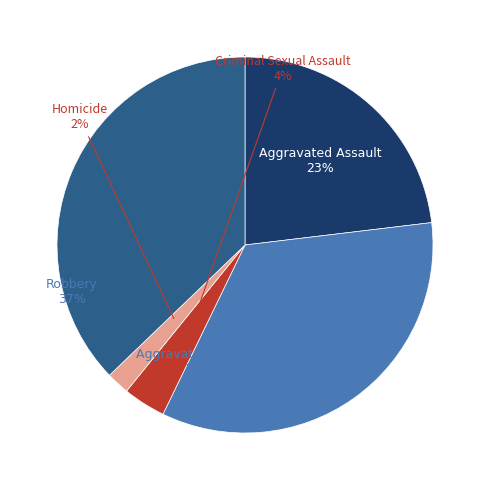

To the nearest percent, what is the difference between the largest and smallest slice percentages?

35%